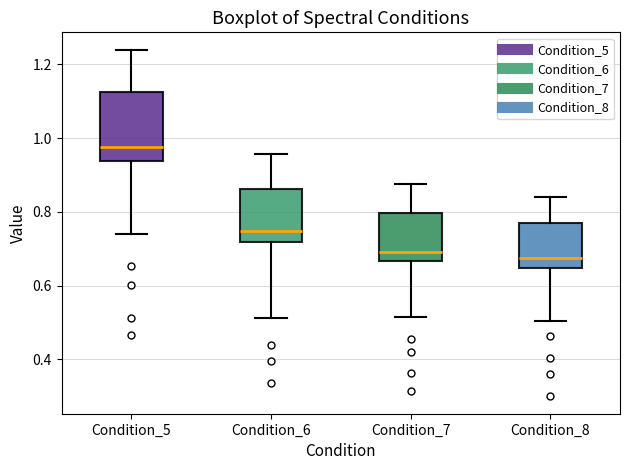

Where does the upper whisker of the box for Condition_8 end on the y-axis? The values are not printed on the chart, so give them approximately, as read against the axis.

0.84